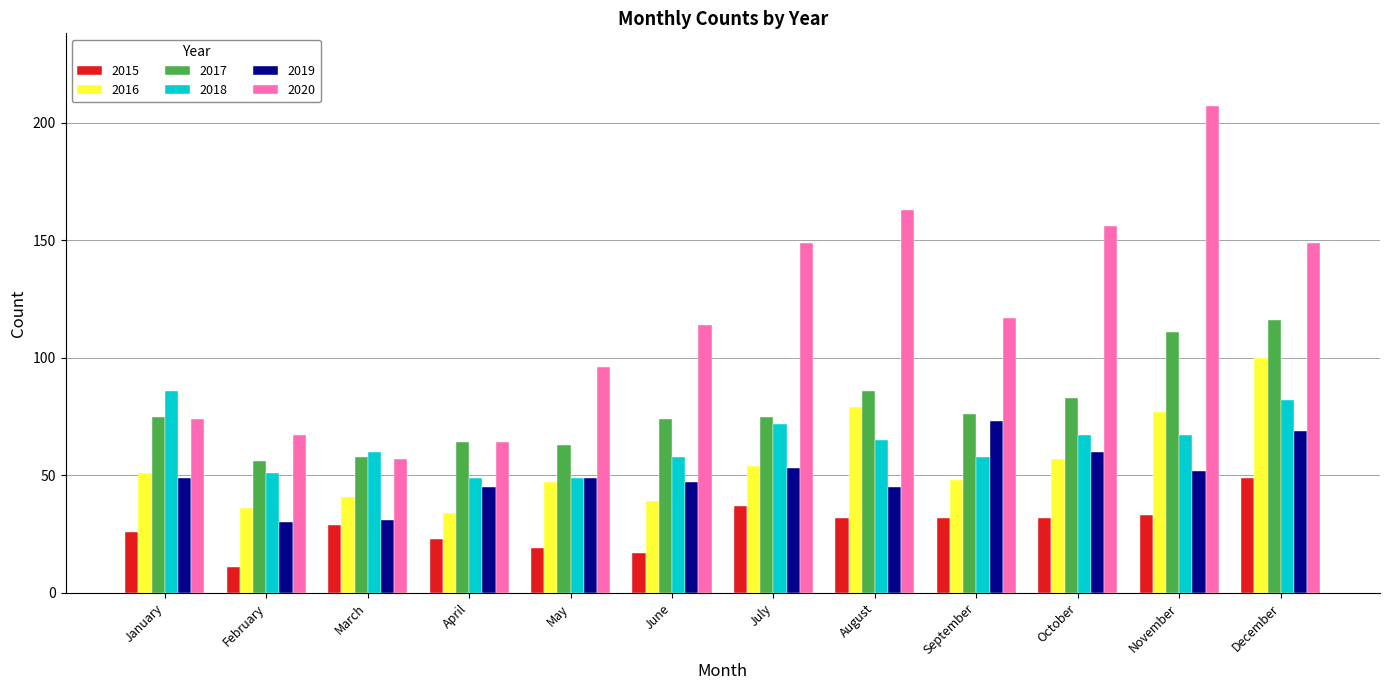

How many bars are there in total?

72